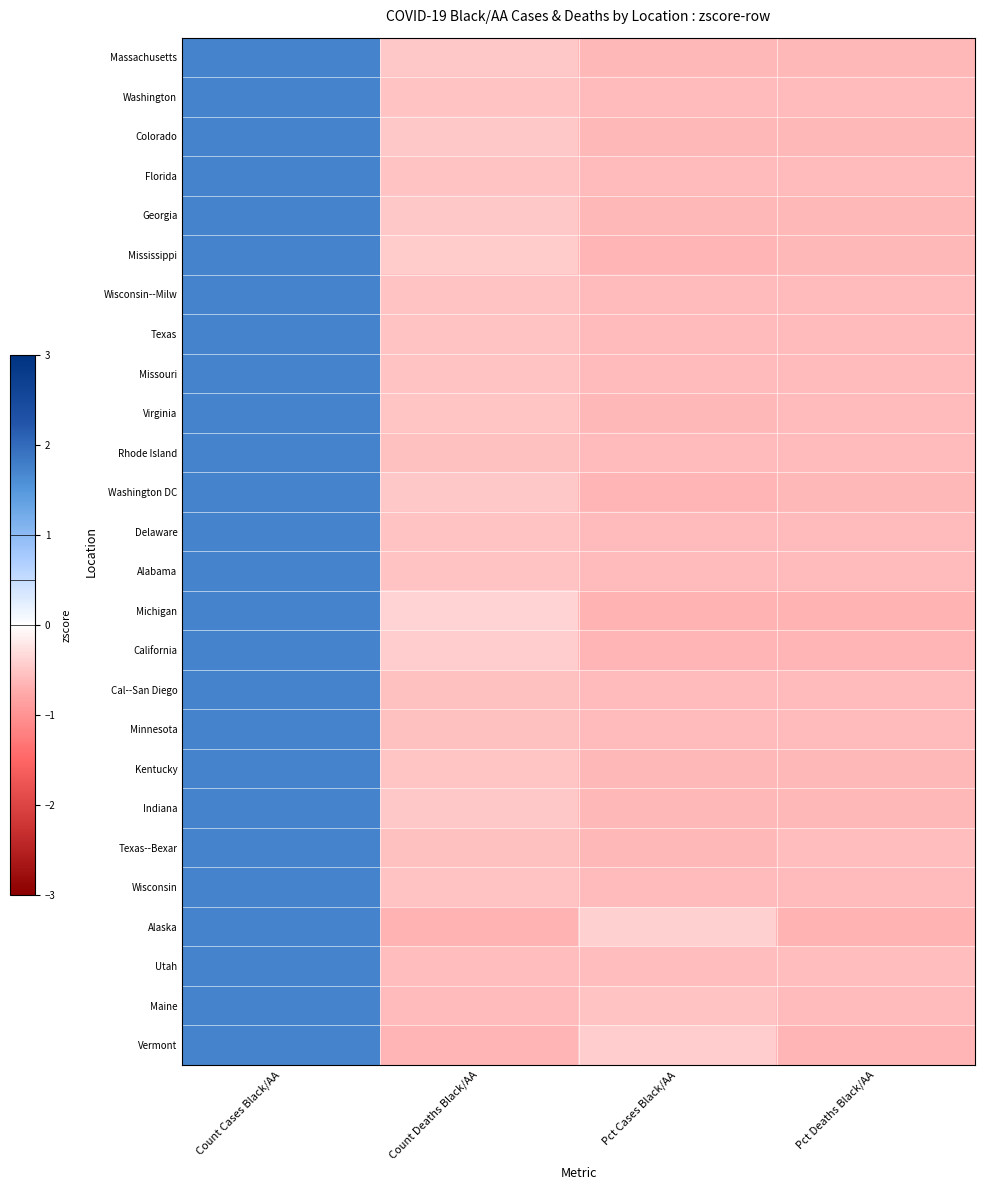

List the series in order of their peak value, highest first.

Utah, Minnesota, Cal--San Diego, Texas--Bexar, Rhode Island, Alabama, Washington, Texas, Florida, Wisconsin, Wisconsin--Milw, Delaware, Maine, Missouri, Virginia, Kentucky, Georgia, Colorado, Indiana, Massachusetts, Washington DC, Mississippi, California, Vermont, Alaska, Michigan